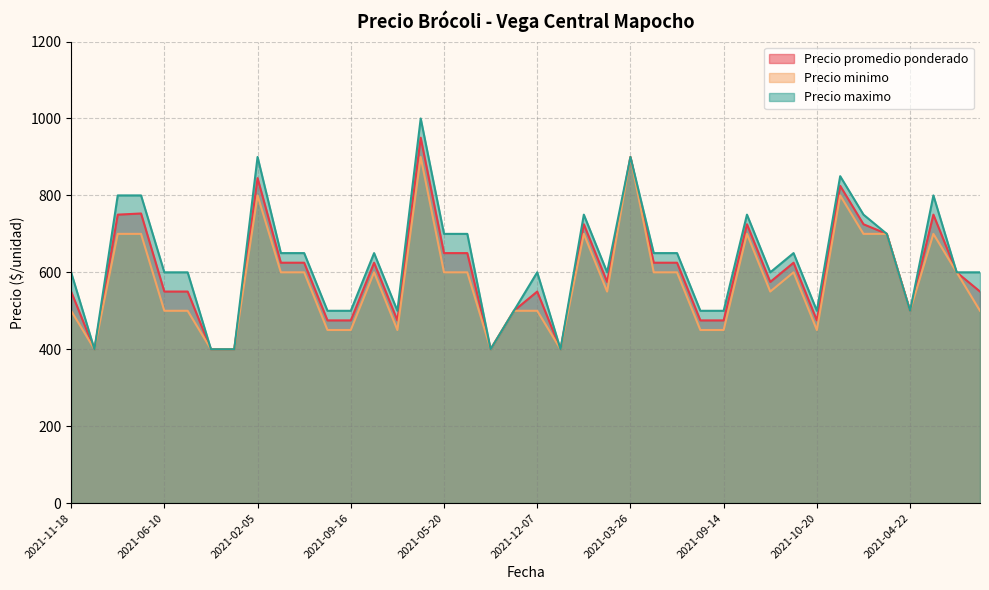

The Precio minimo series shows 450 at 2021-09-14. True or false?

True